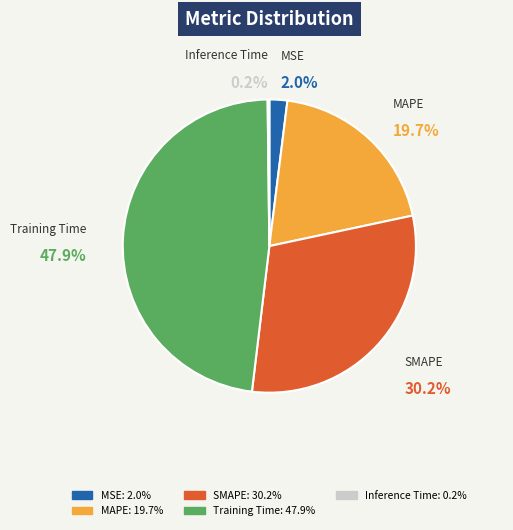

Which has a higher value, MSE or MAPE?

MAPE